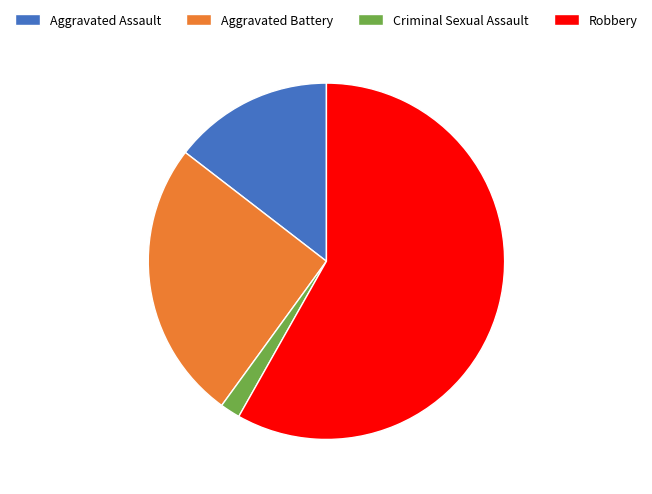

True or false: Aggravated Assault accounts for 15% of the total.

True